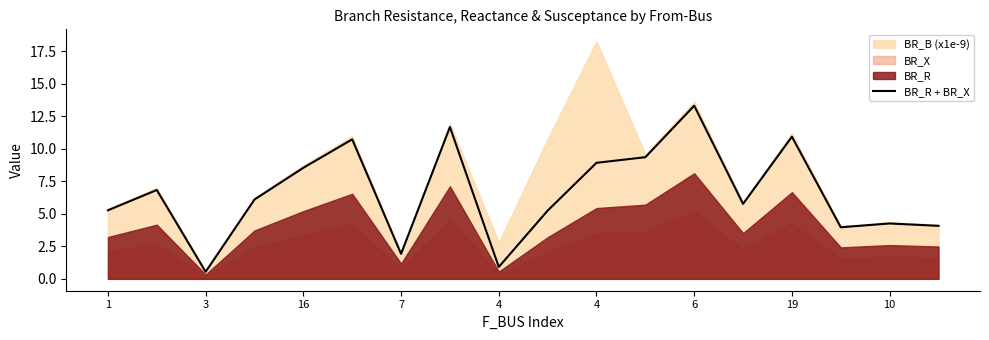

What is the label of the 10th point from the right?

4